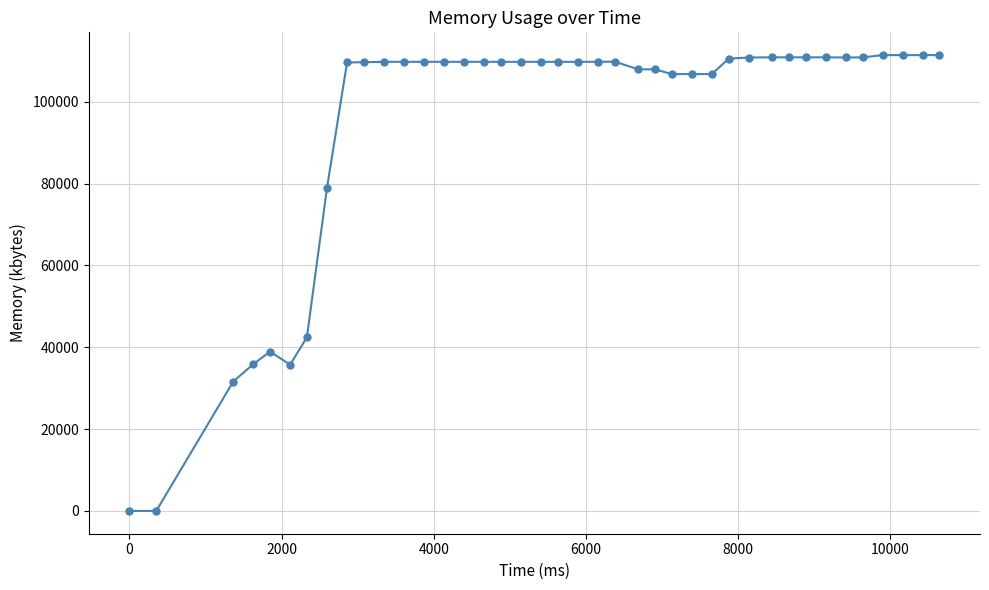

What is the average value?

94422